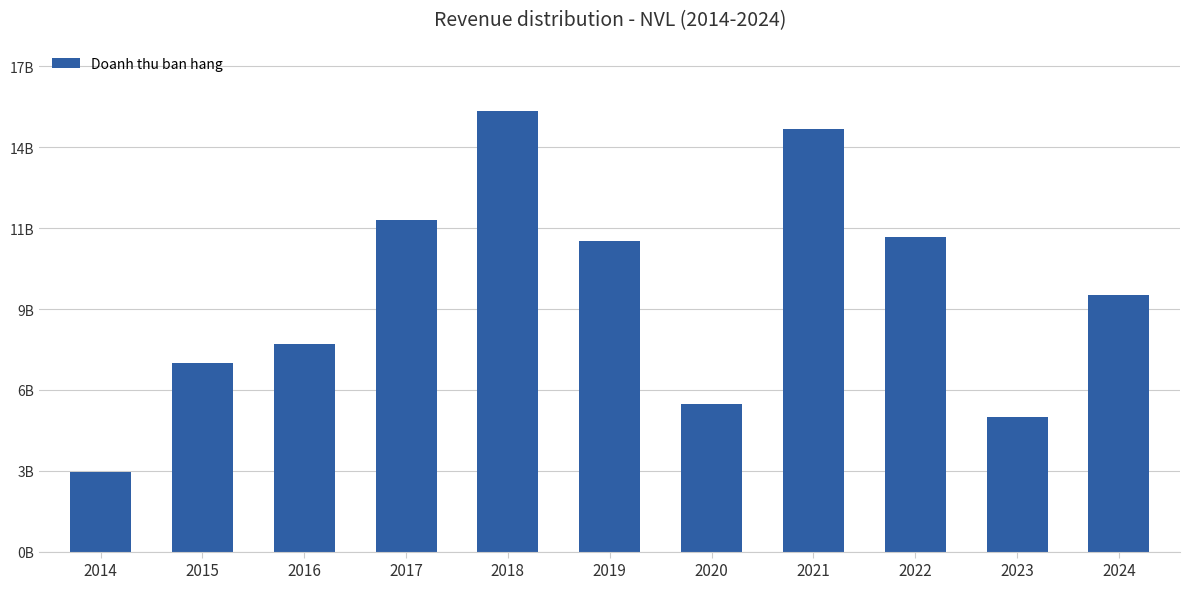

What is the sum of the values at 2017 and 2014?

14576419882